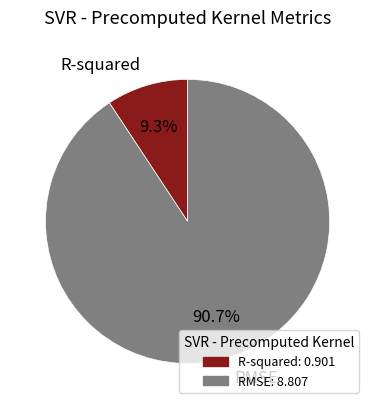

What percentage do R-squared and RMSE together represent?

100.0%